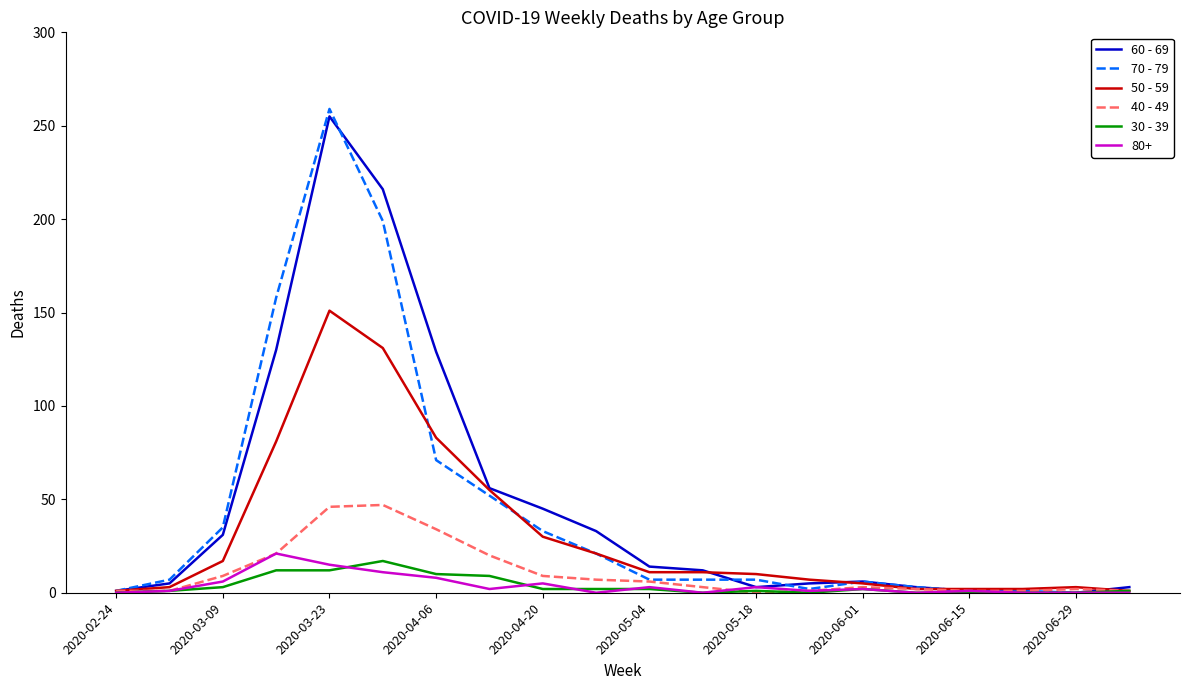

In 60 - 69, how many points are higher than both neighbors (excluding endpoints)?

2